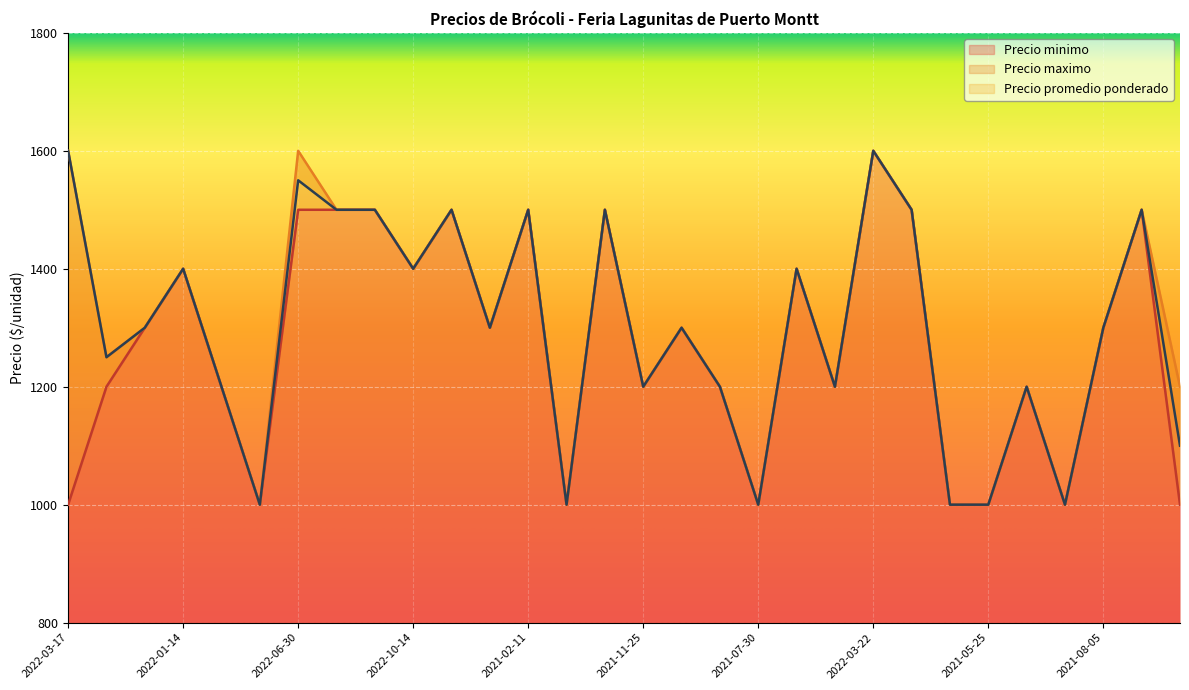

How many values in the Precio minimo series exceed 1300?

12